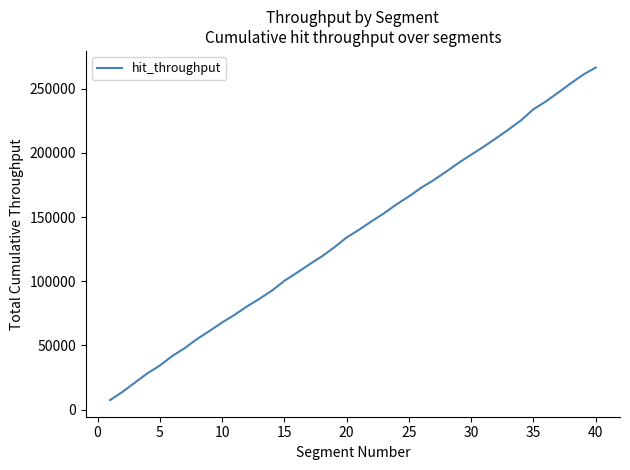

What is the smallest value displayed?

7408.6